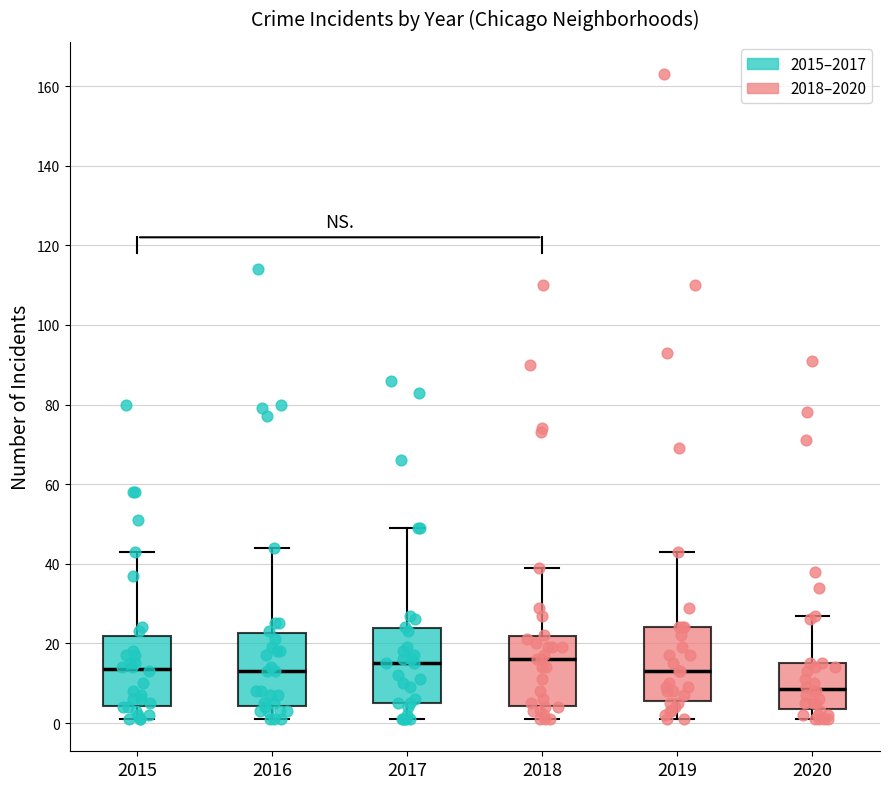

Reading left to right, transcribe this box plot: for each box, give where its median line is, the range the box spans, and where its two whiskers end, as read against the y-axis. The values are not printed on the chart, so give them approximately, as read against the axis.

2015: median 14, box 4 to 22, whiskers 2 to 44
2016: median 14, box 4 to 22, whiskers 2 to 44
2017: median 16, box 6 to 24, whiskers 2 to 50
2018: median 16, box 4 to 22, whiskers 2 to 40
2019: median 14, box 6 to 24, whiskers 2 to 44
2020: median 8, box 4 to 16, whiskers 2 to 28